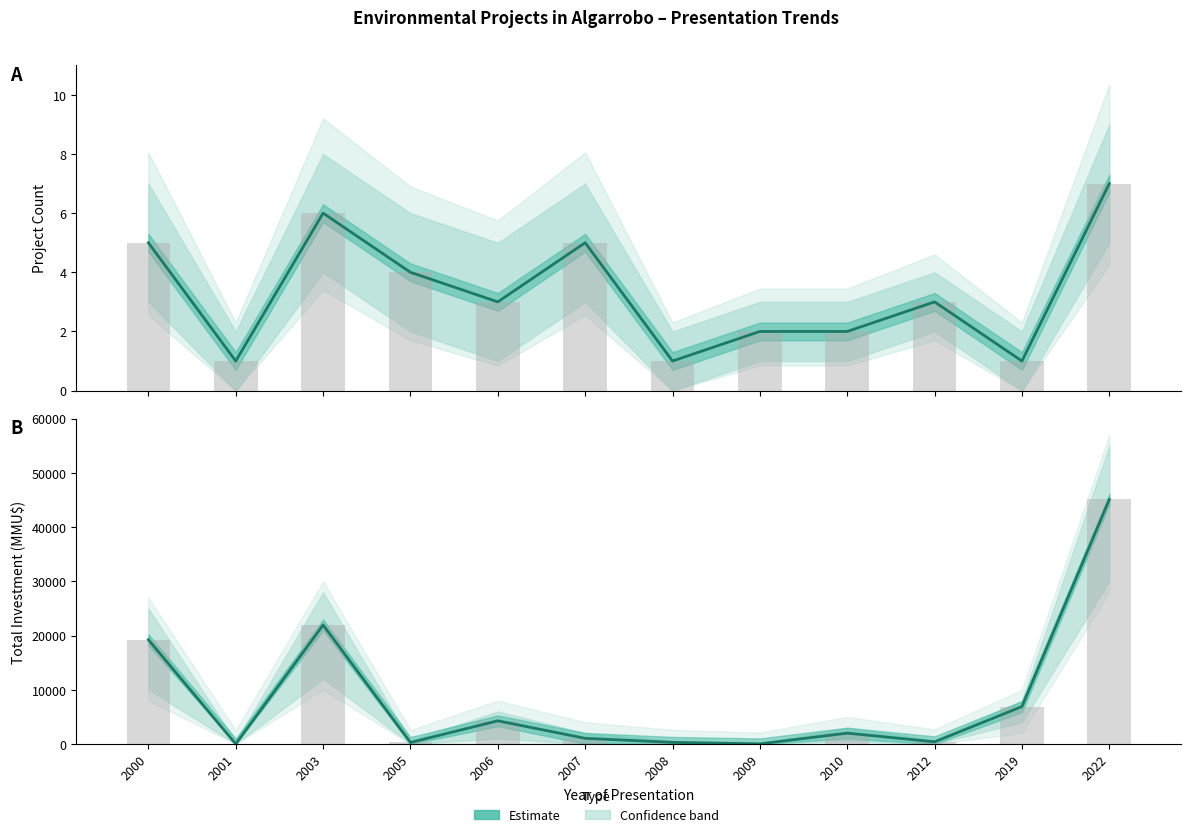

What is the greatest value displayed?

45085